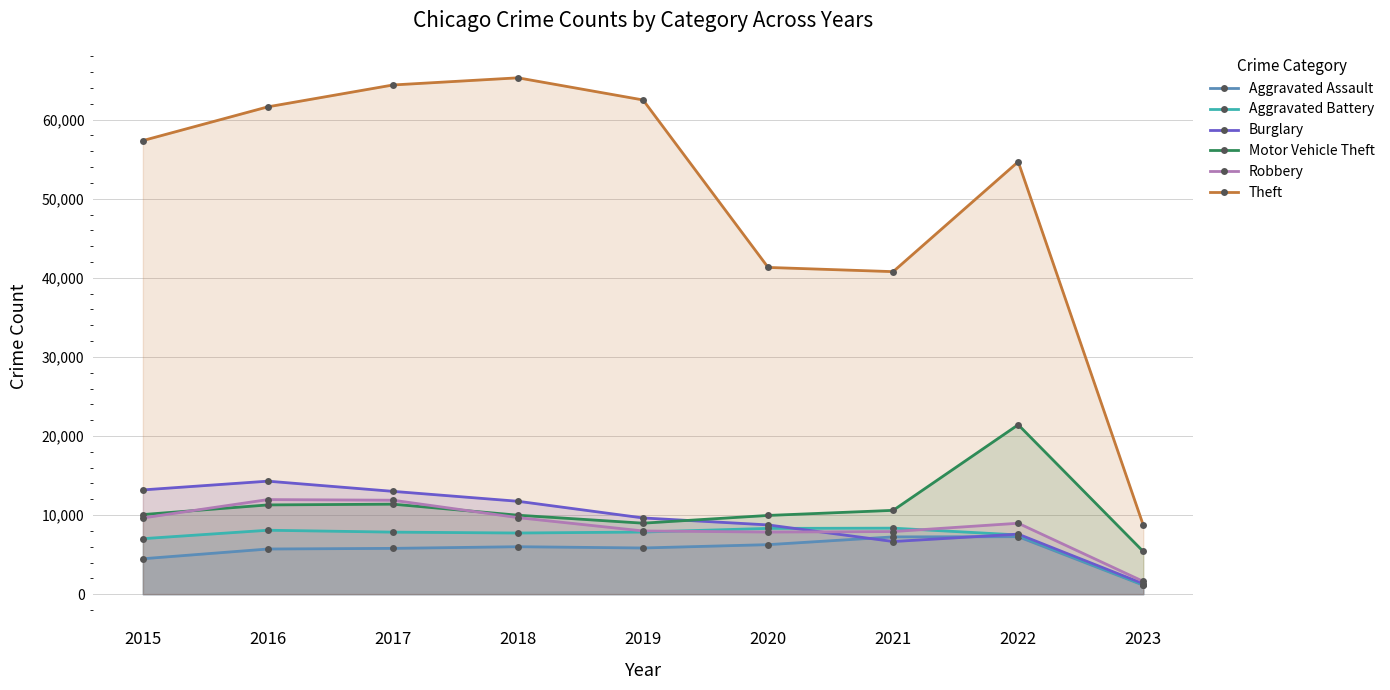

Does the chart display data point markers on the line(s)?

Yes